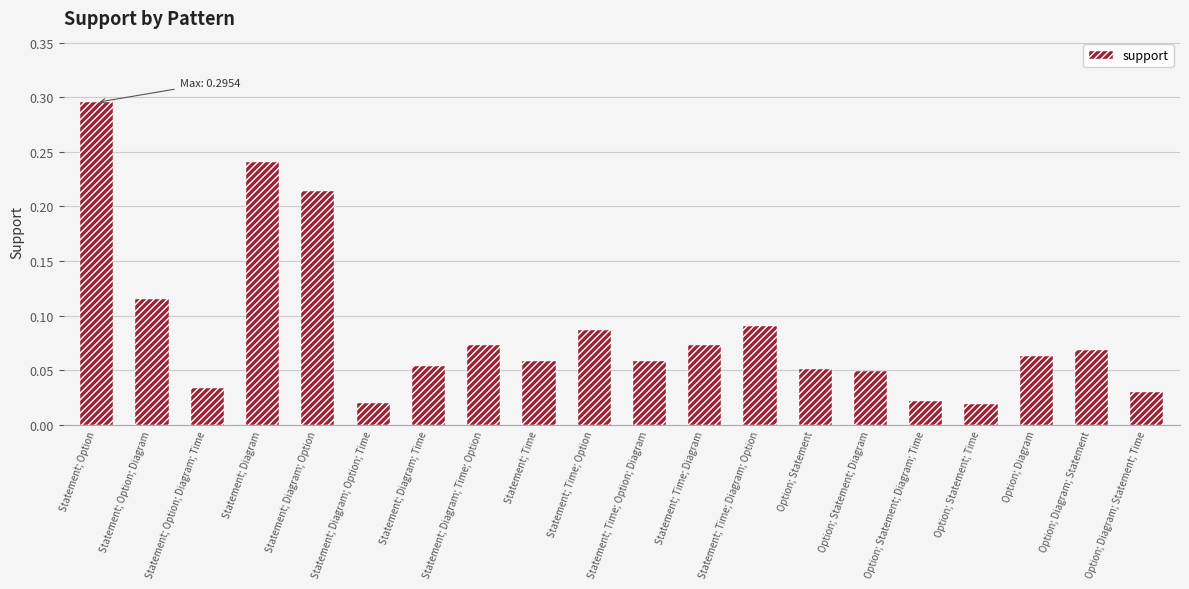

The chart shows a value of 0.0 at Statement; Option; Diagram. True or false?

False